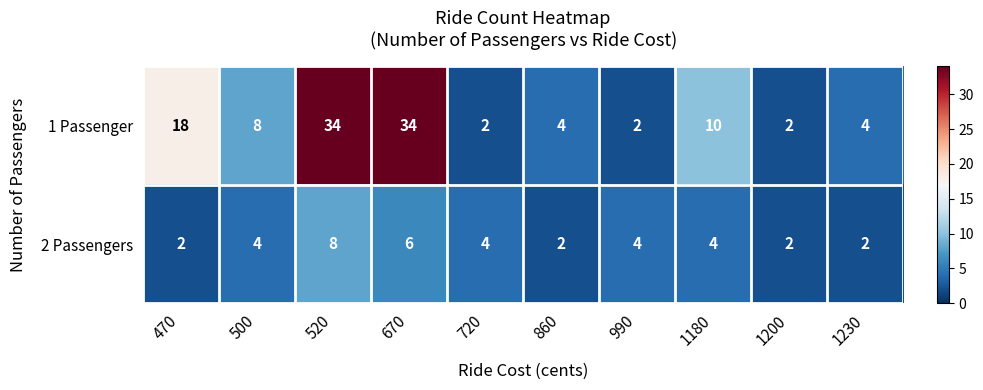

The 2 Passengers series shows 2 at 1180. True or false?

False